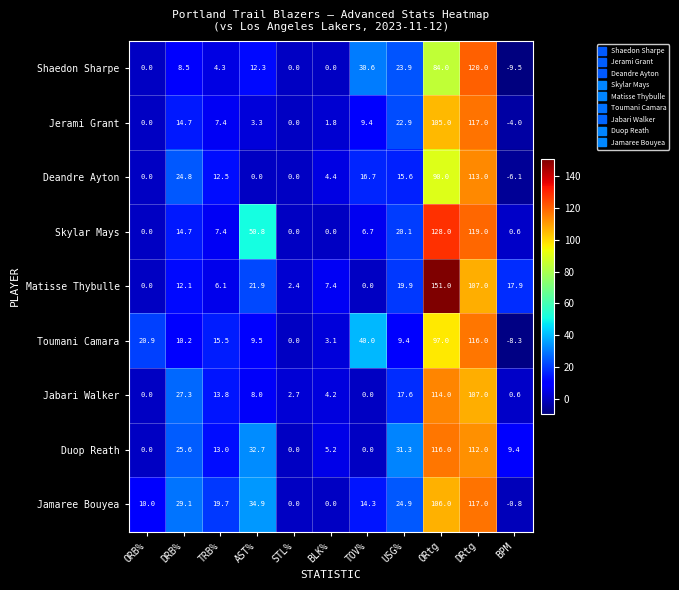

True or false: Shaedon Sharpe has a value of 12.3 at AST%.

True